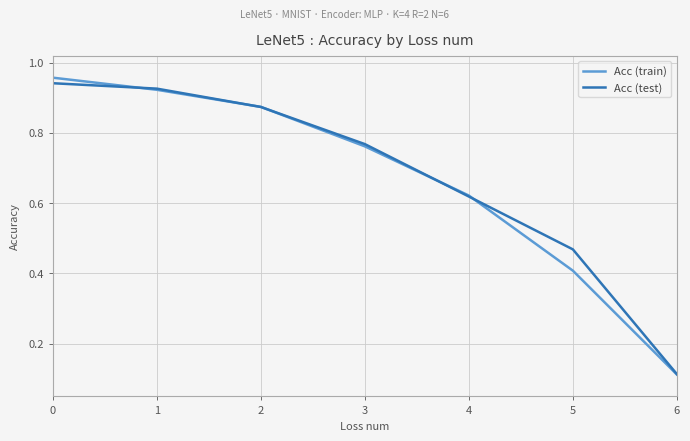

True or false: Acc (test) and Acc (train) intersect in this chart.

True